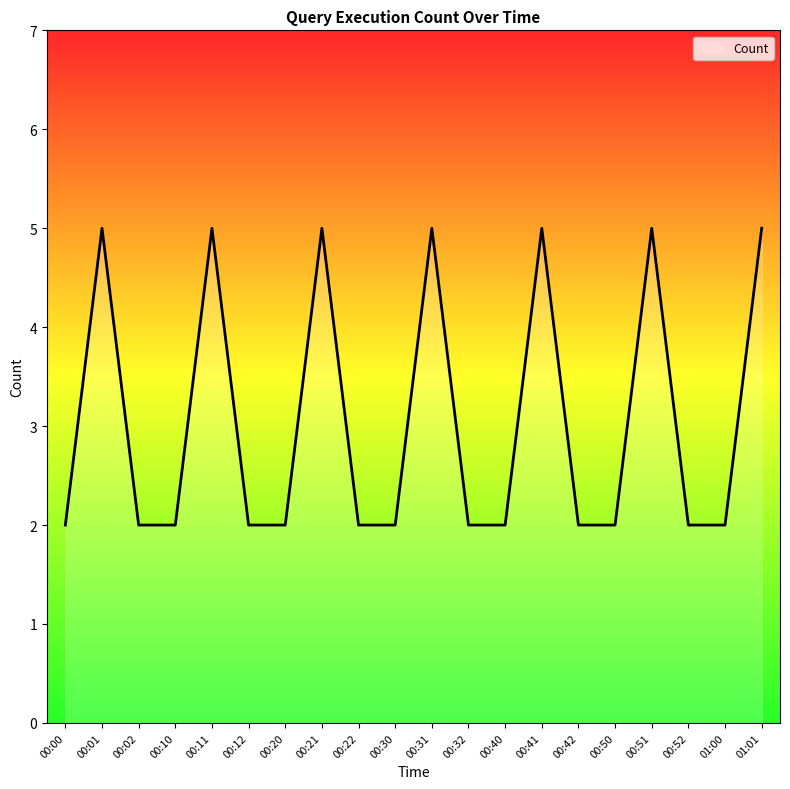

What is the difference between the maximum and minimum values?

3